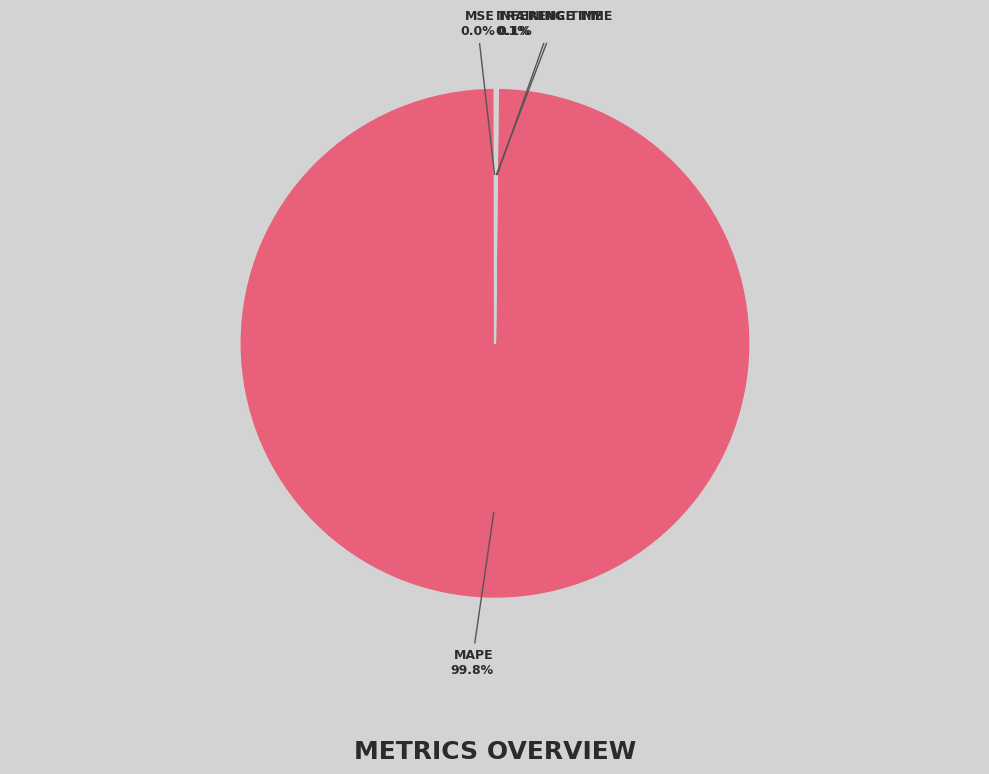

Is there any slice that represents more than half of the pie?

Yes